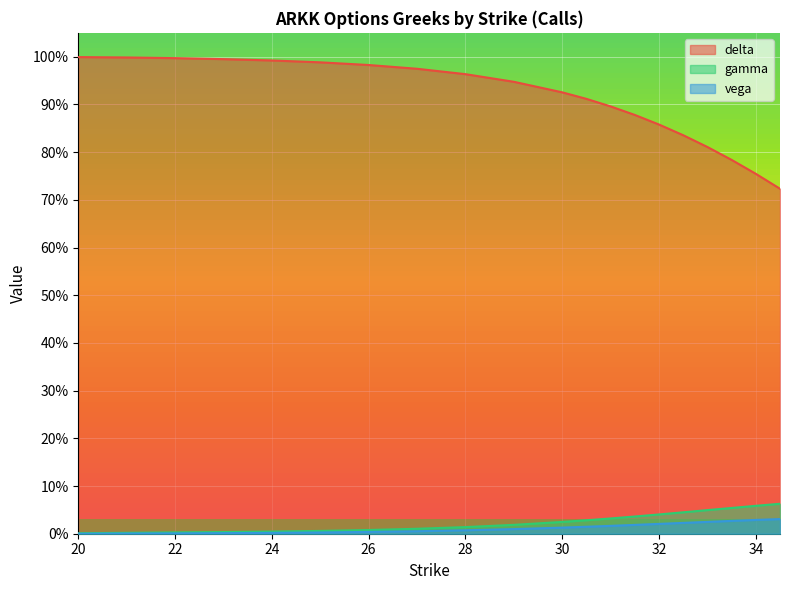

True or false: gamma has more than 0 points higher than both neighbors.

False